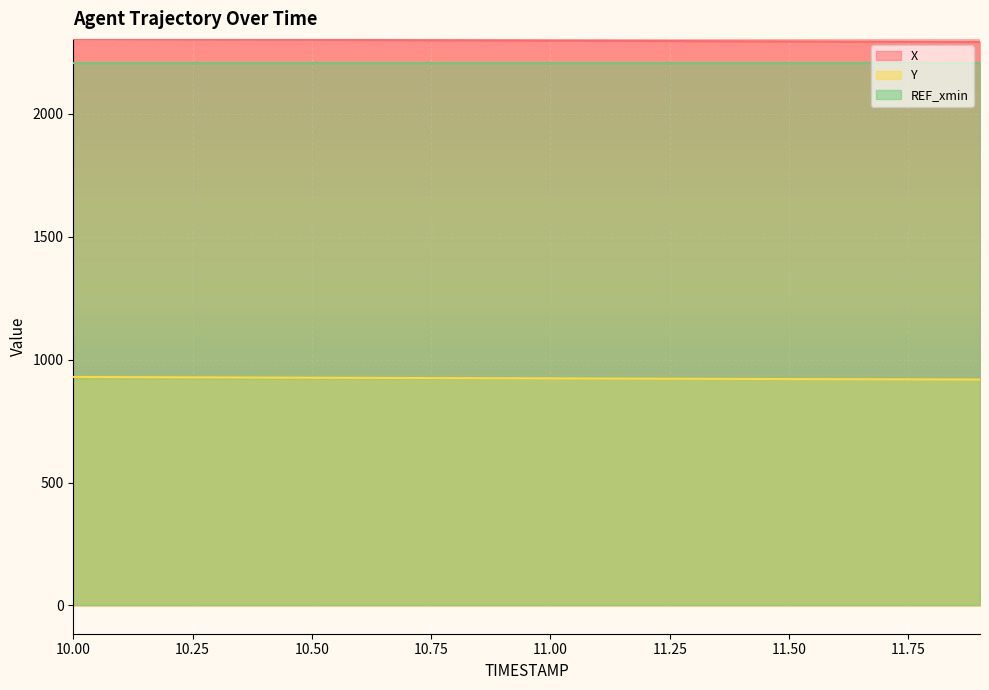

True or false: Y and X cross at least once.

False